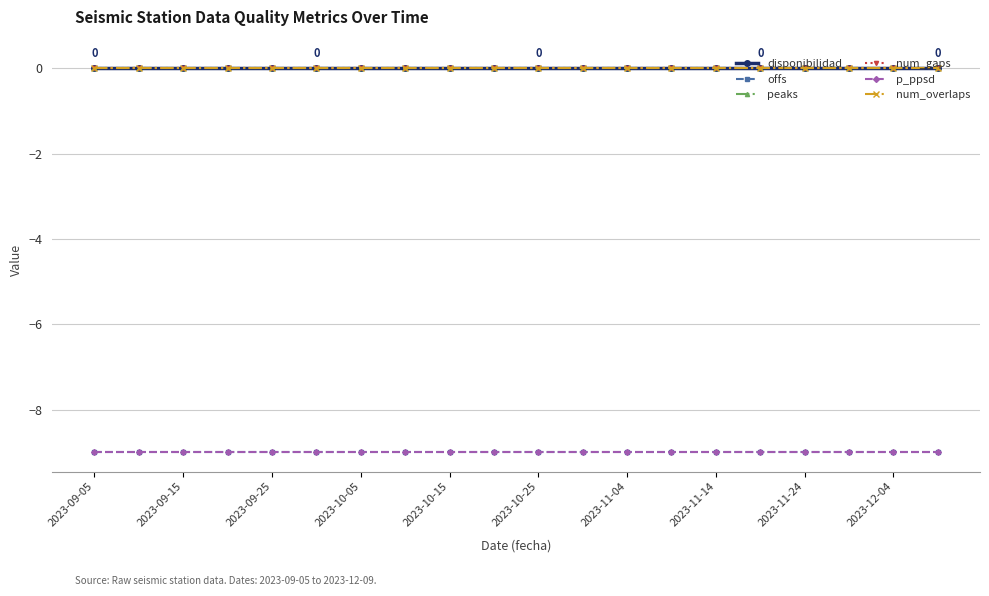

Which category has the lowest value in the p_ppsd series?

2023-09-05